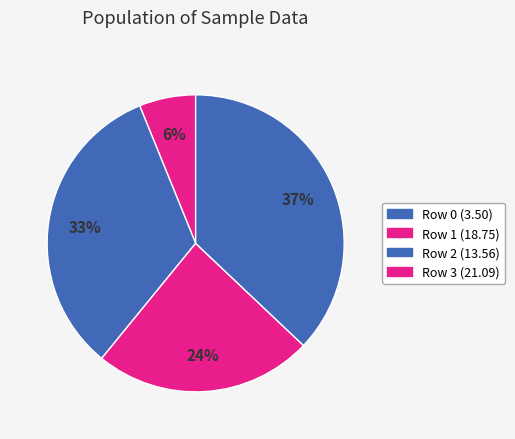

To the nearest percent, what is the difference between the largest and smallest slice percentages?

31%